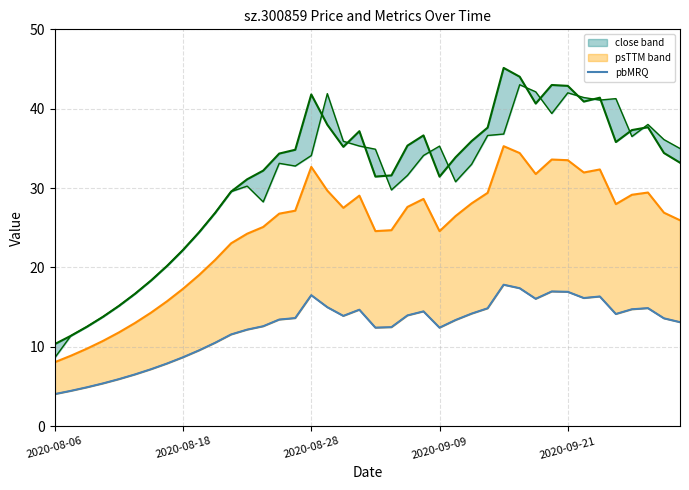

In close (line), how many points are lower than both neighbors (excluding endpoints)?

6